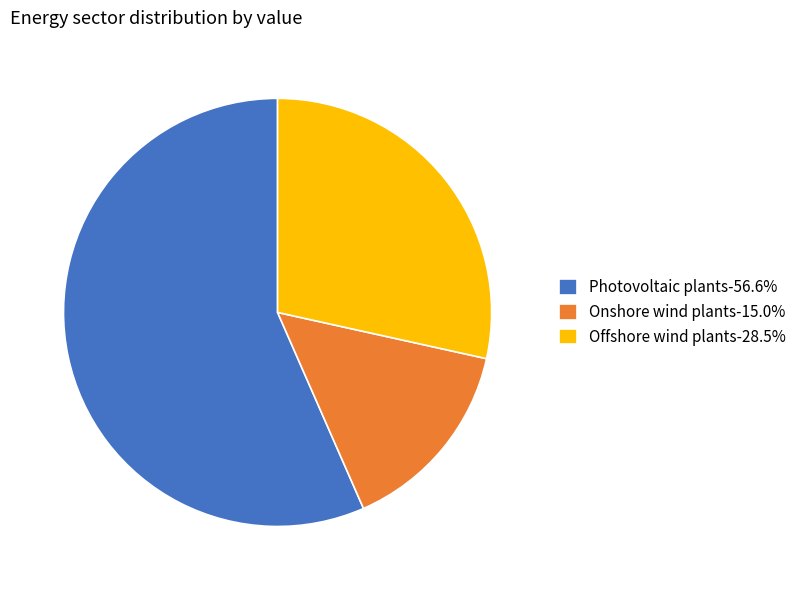

Combined, do Offshore wind plants-28.5% and Photovoltaic plants-56.6% account for over 50%?

Yes